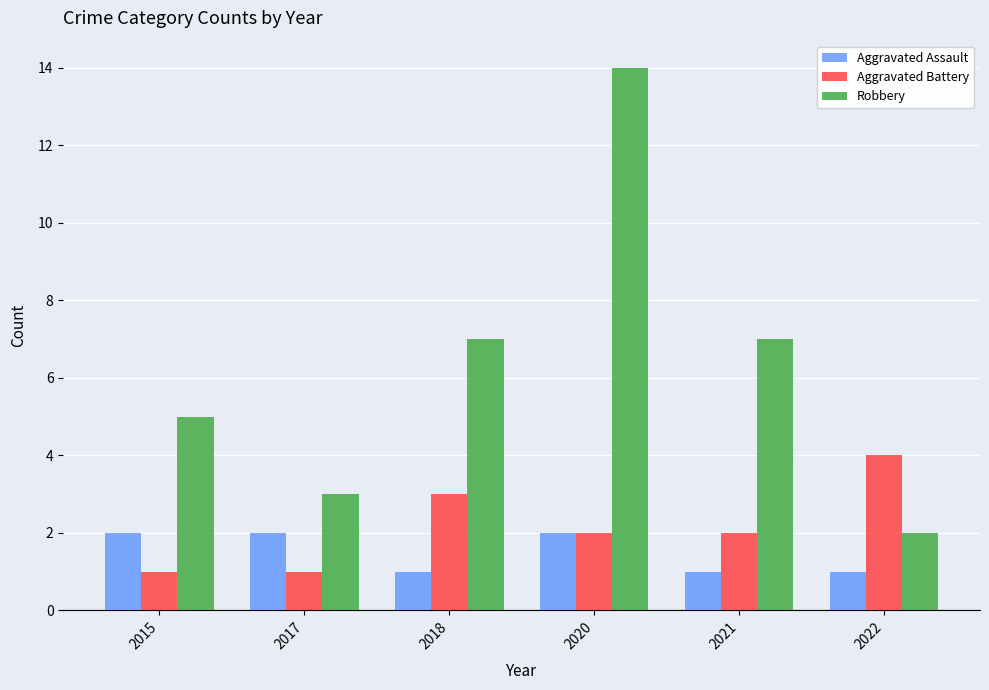

What is the maximum value for Robbery?

14